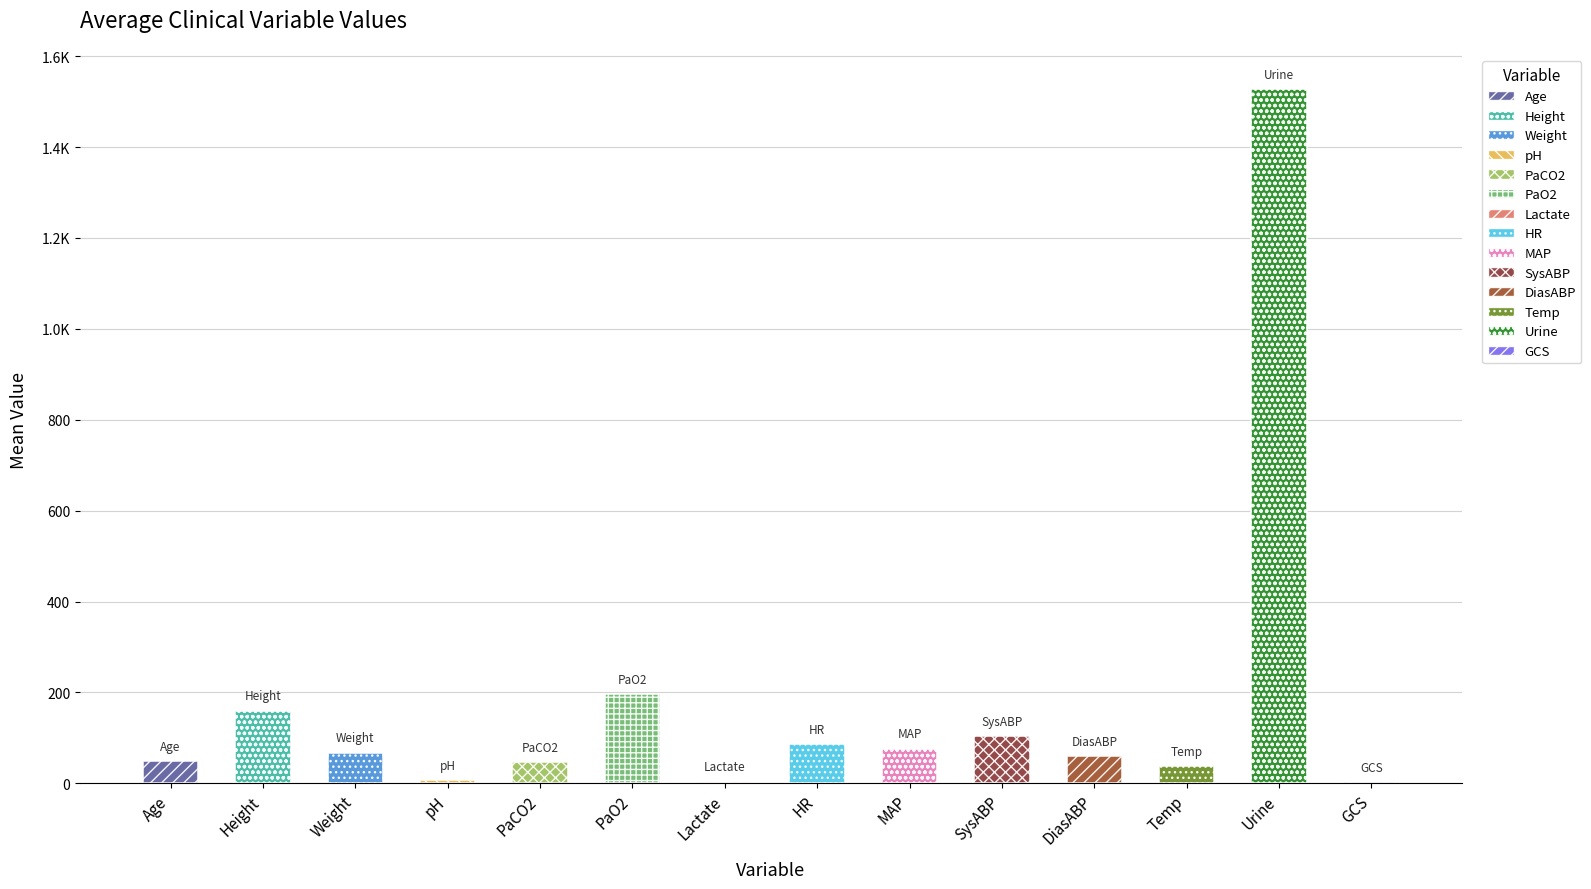

Reading right to left, what are all the values shown in this chart?

3.0	1526.7	38.1	60.3	104.0	76.3	86.5	3.4	196.2	46.8	7.3	67.3	160.0	49.0